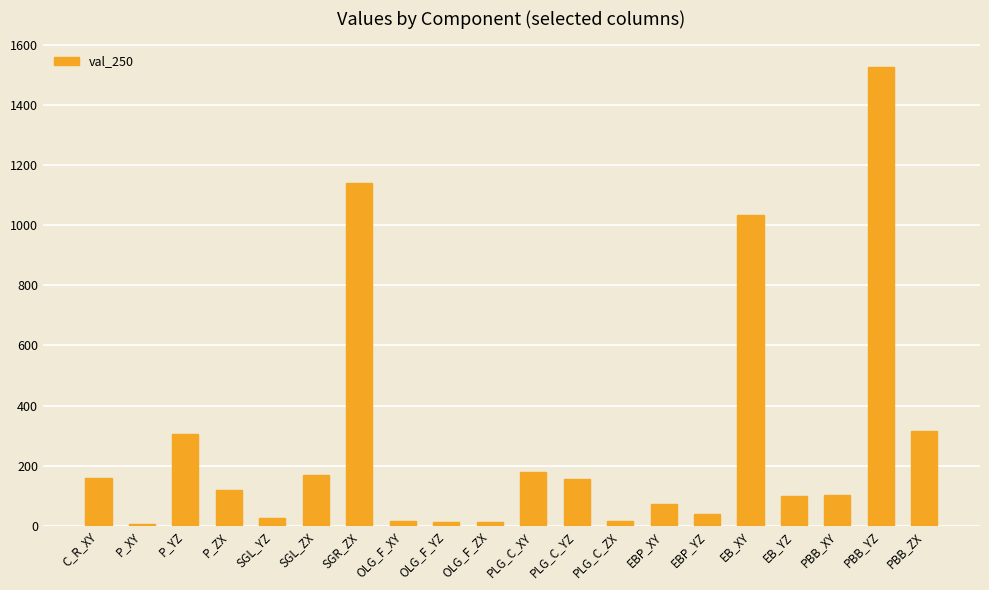

What is the difference between the values at SGR_ZX and PBB_XY?

1038.0